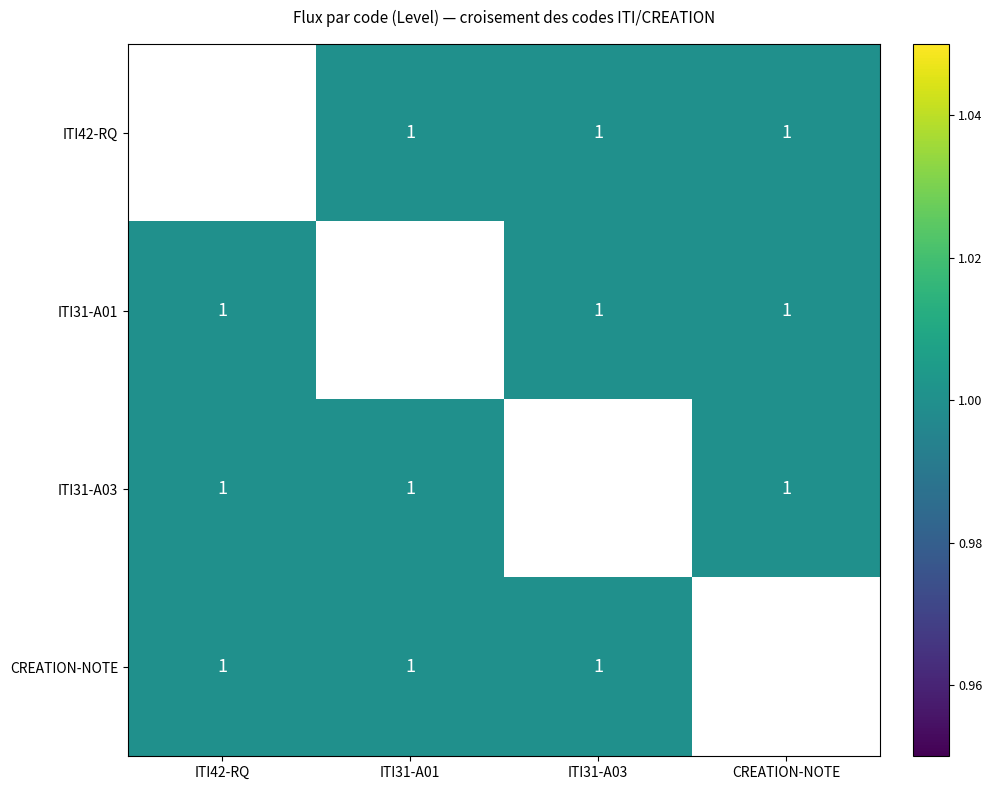

What is the maximum value shown in the chart?

1.0